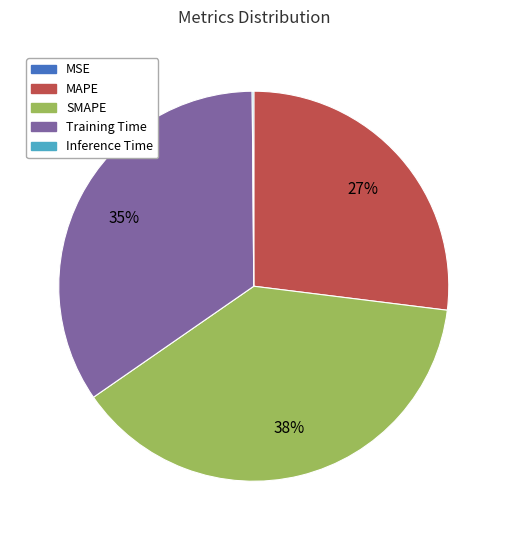

What is the largest slice in the pie chart?

SMAPE